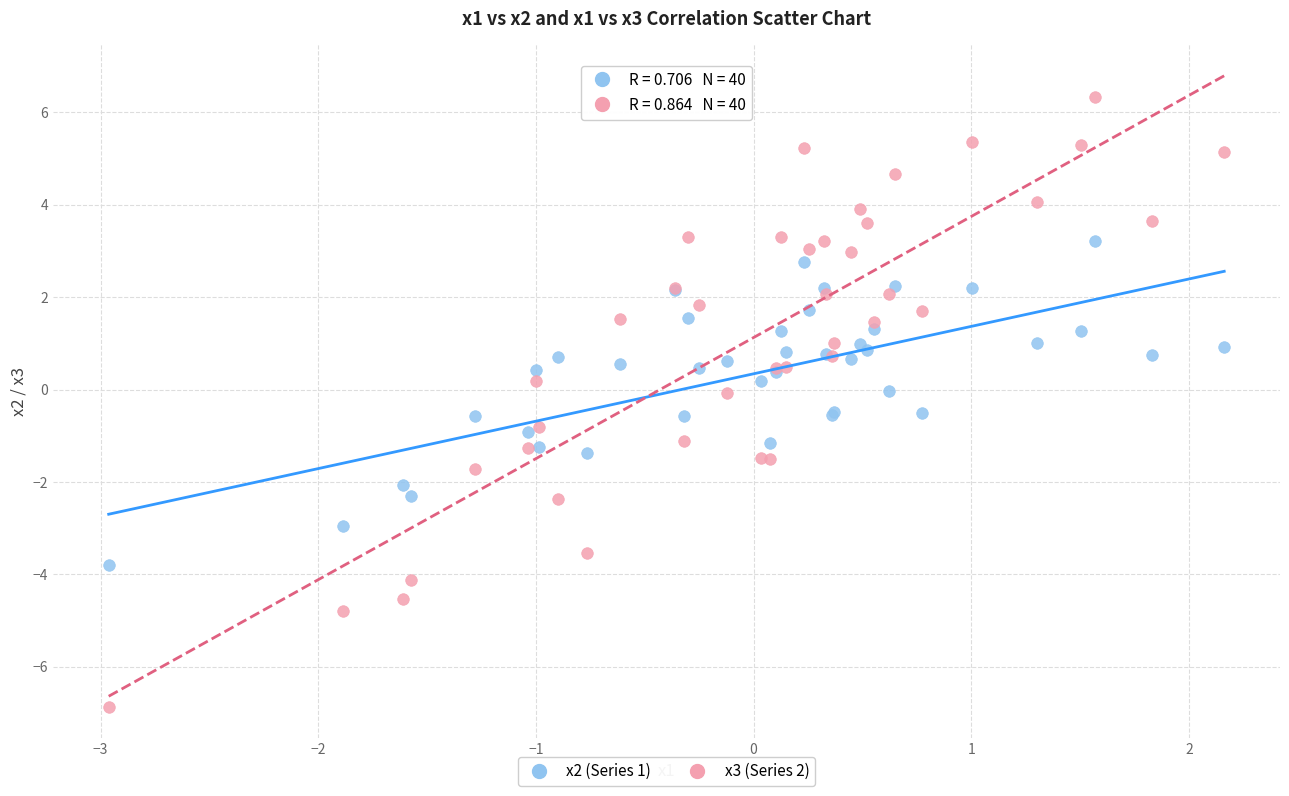

Which series reaches the minimum Y coordinate?

x3 (Series 2)